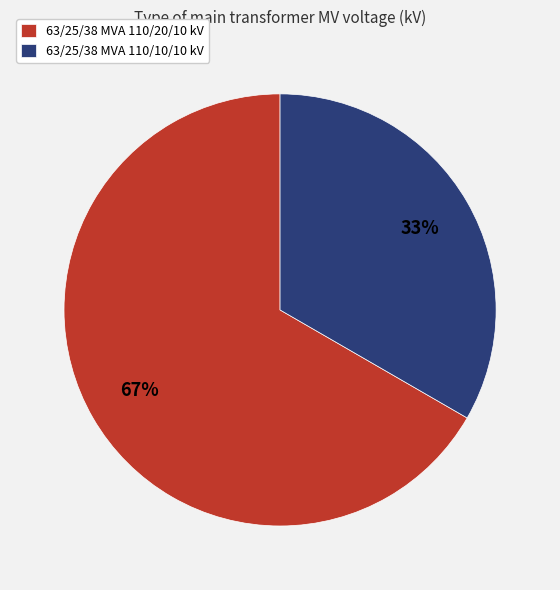

What is the smallest slice in the pie chart?

63/25/38 MVA 110/10/10 kV